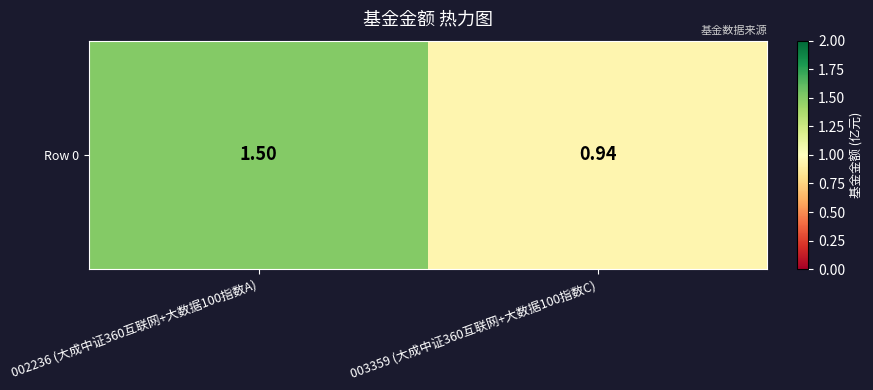

The value at 002236 (大成中证360互联网+大数据100指数A) is 1.5. True or false?

True